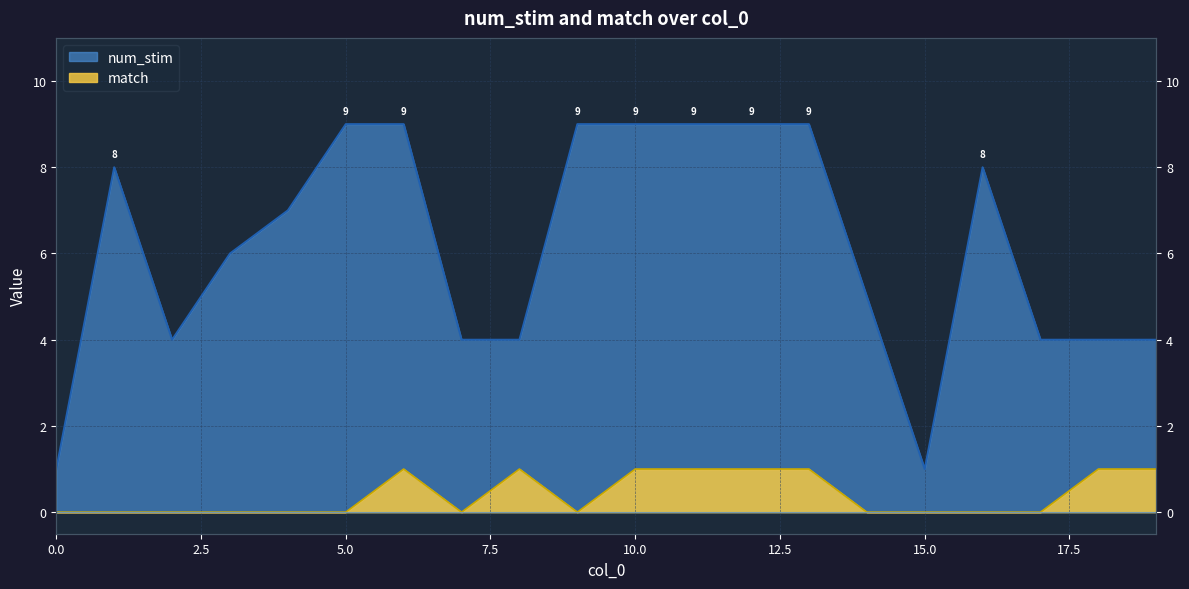

What is the difference between the highest and lowest values at 4?

7